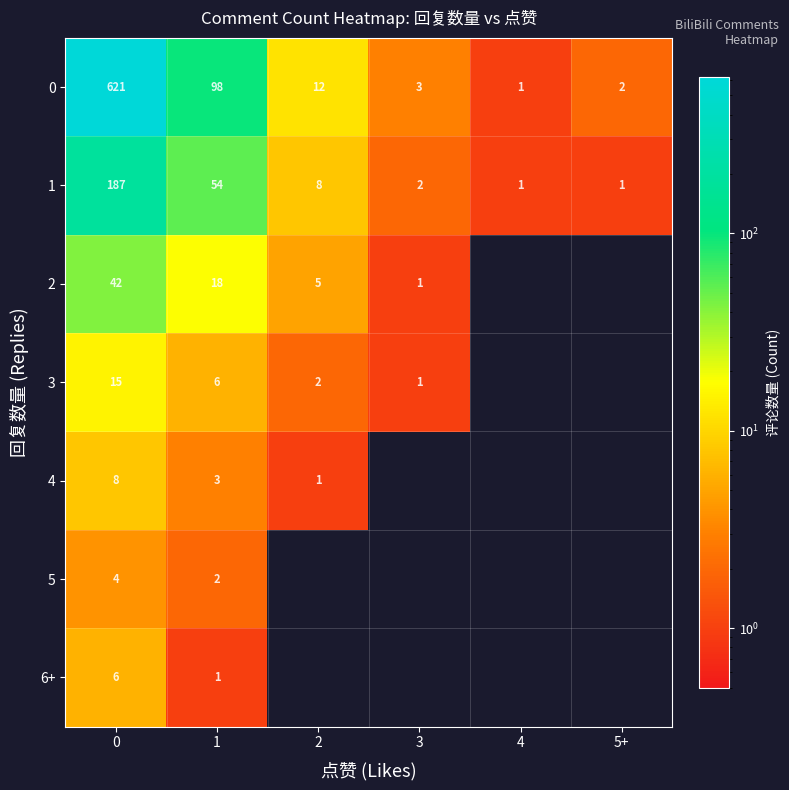

Is it true that row_1 equals 2 at 4?

False